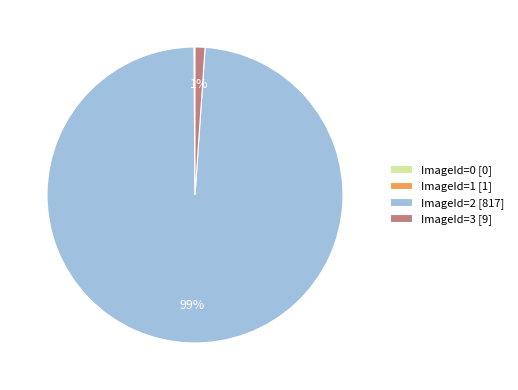

To the nearest percent, what portion does ImageId=3 [9] represent?

1%